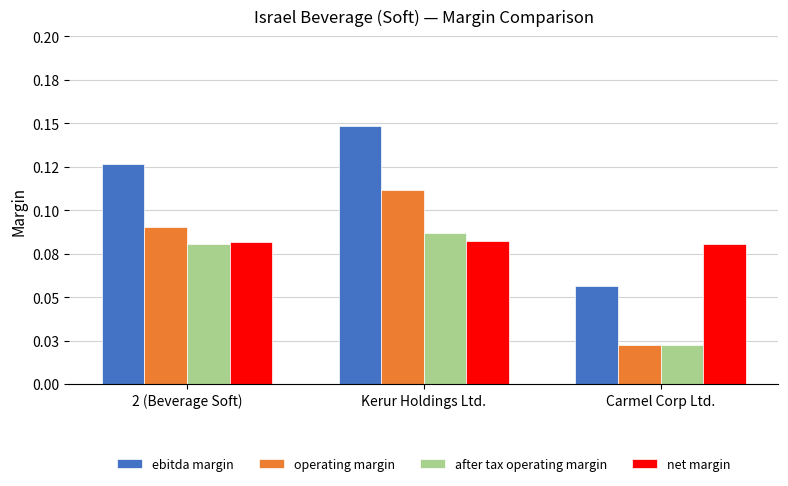

At how many categories does at least one series exceed 0?

3